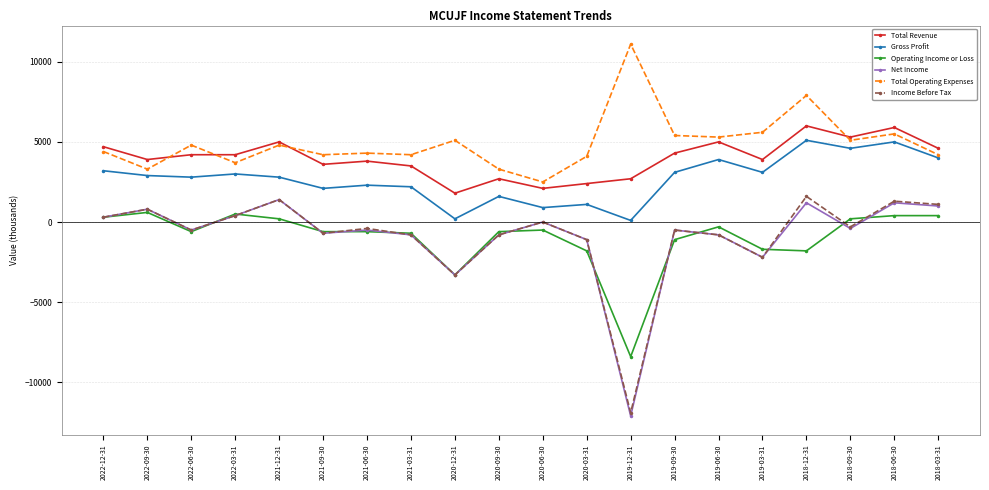

What is the label of the 18th point from the left?

2018-09-30